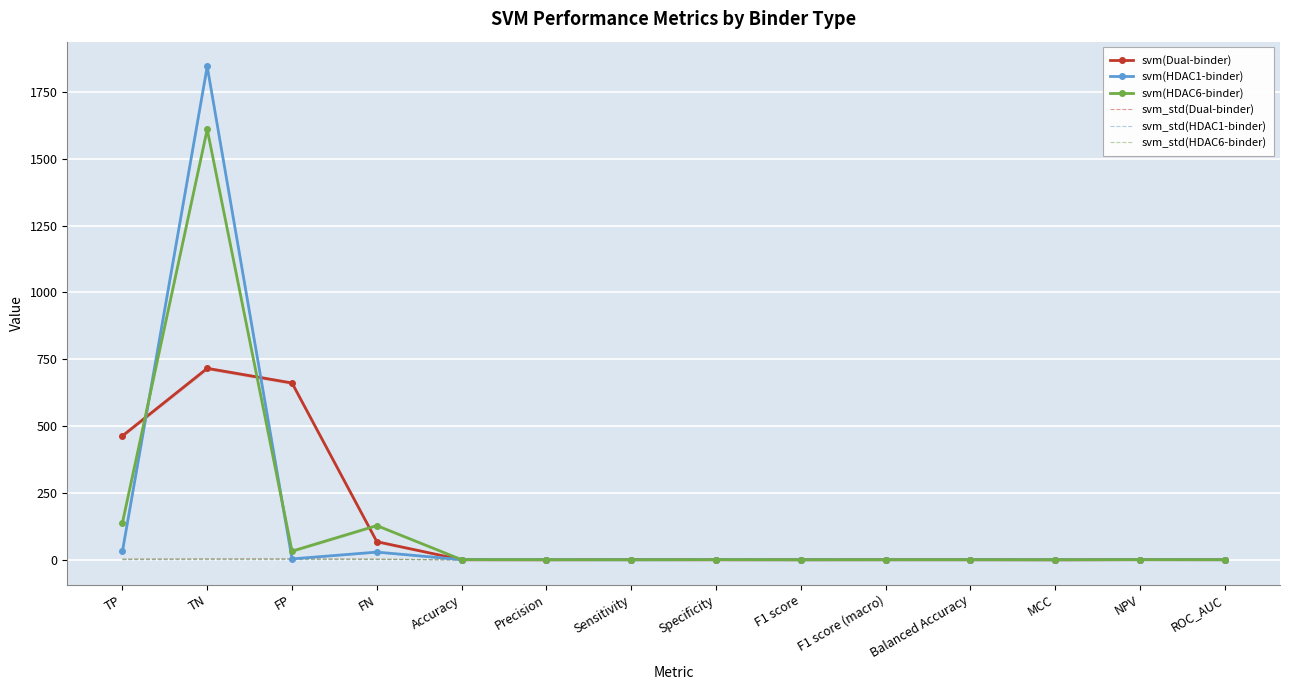

Is it true that svm_std(HDAC6-binder) equals 4.6 at TN?

False